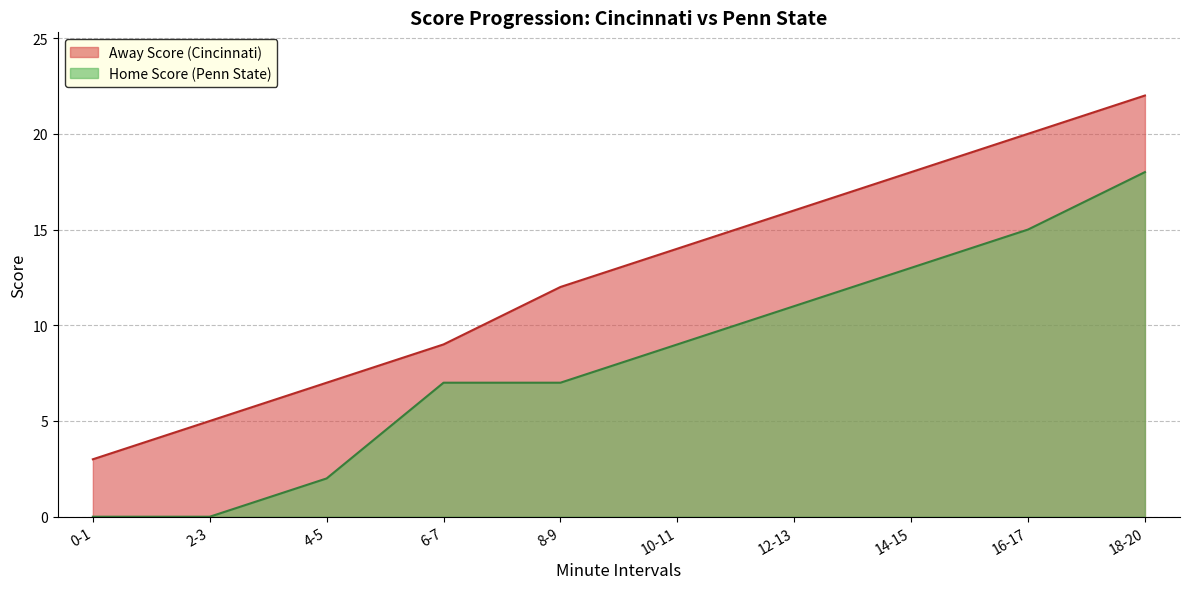

True or false: Away Score (Cincinnati) has a value of 9 at 6-7.

True